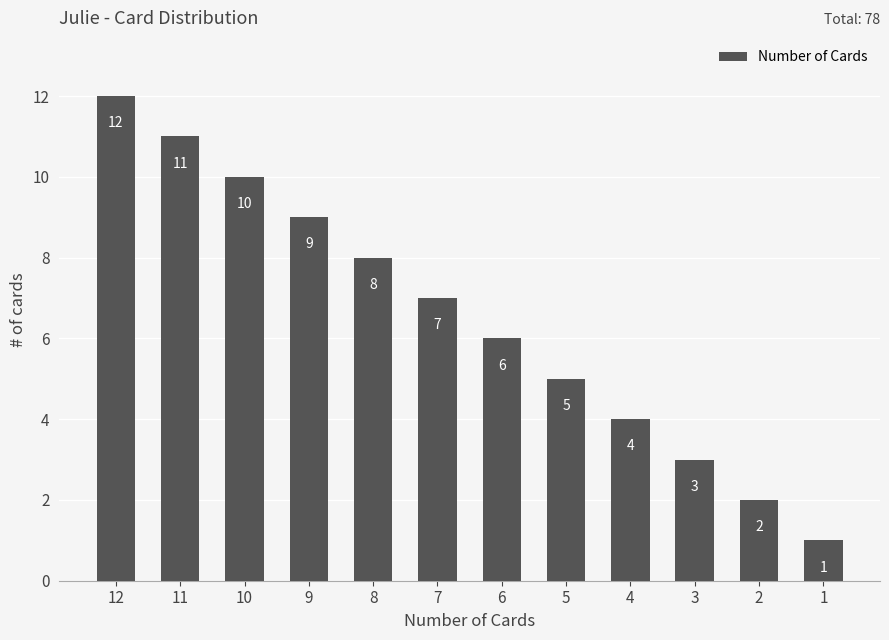

Are the bars horizontal?

No